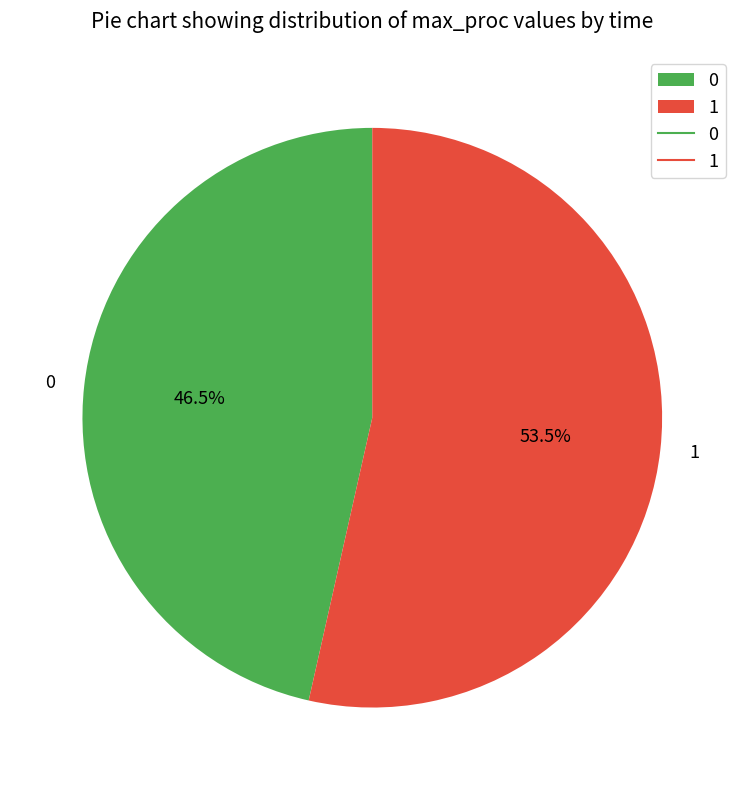

To the nearest percent, what is the combined percentage of 1 and 0?

100%